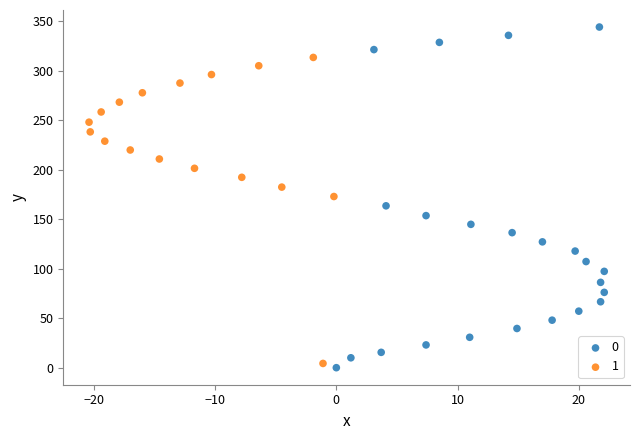

Which series has the widest spread of Y values?

0